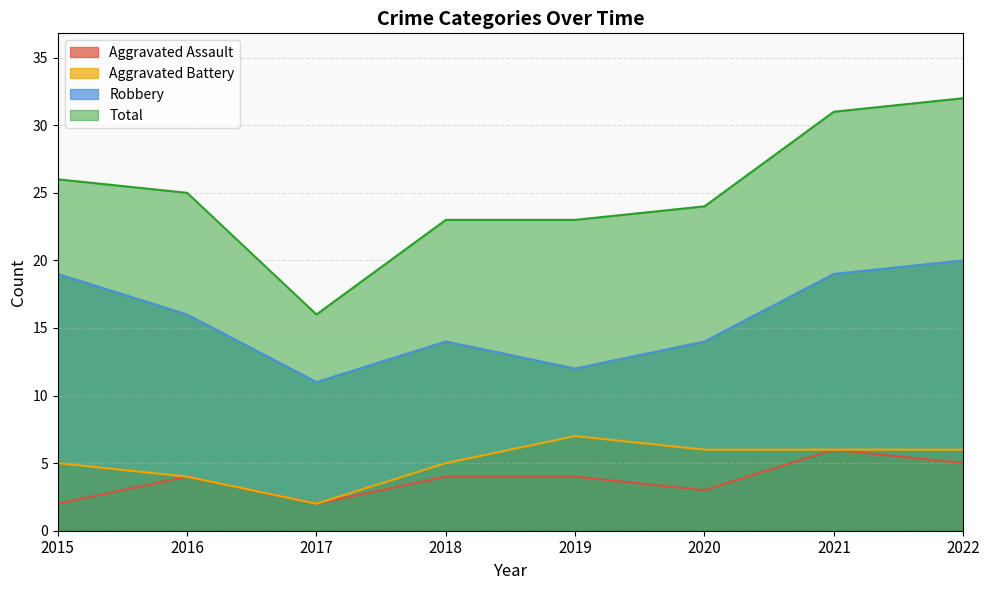

What is the total value across all series at 2020?

47